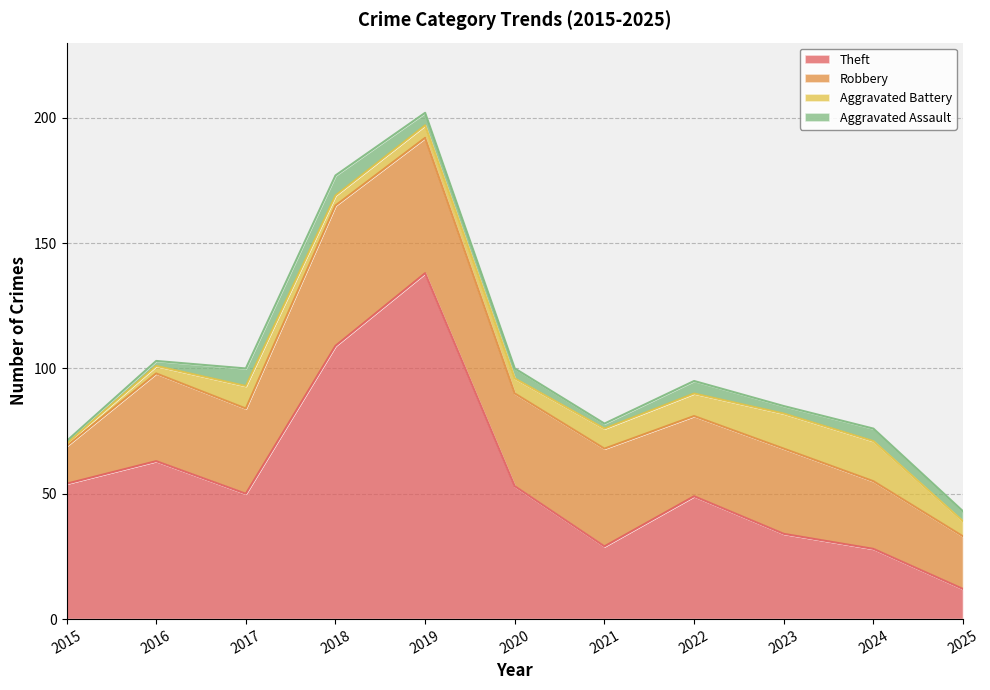

What is the difference between the second highest and minimum values in the Robbery series?

39